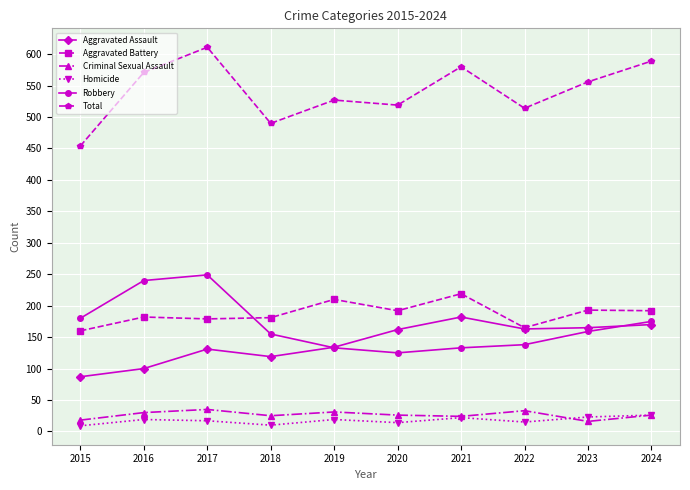

At 2017, list the series in order from largest to smallest.

Total, Robbery, Aggravated Battery, Aggravated Assault, Criminal Sexual Assault, Homicide